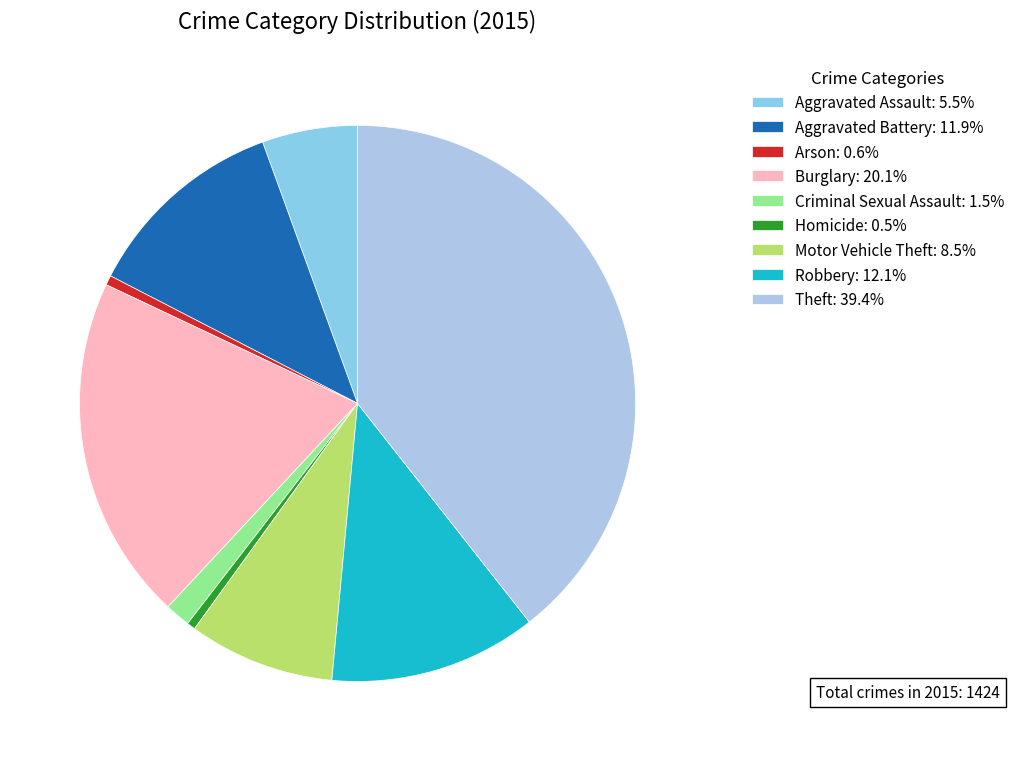

Does any single category account for the majority?

No